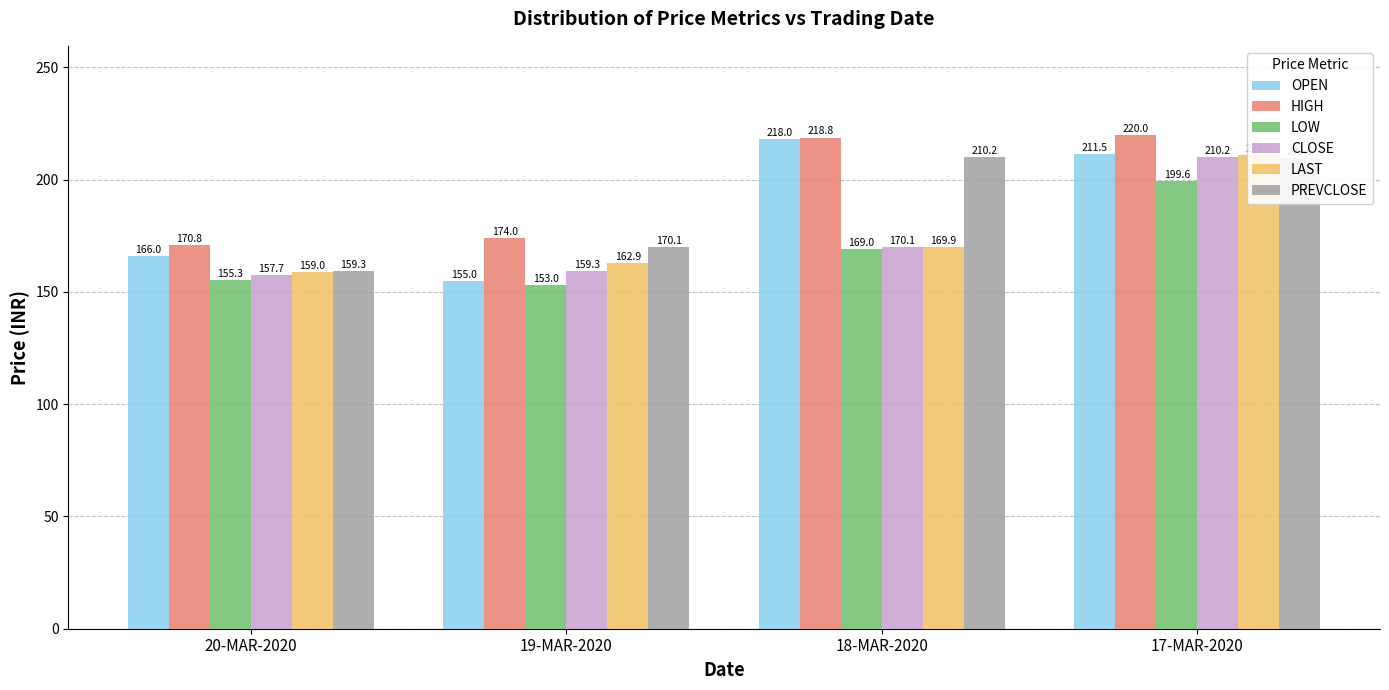

How many data points does each series have?

4